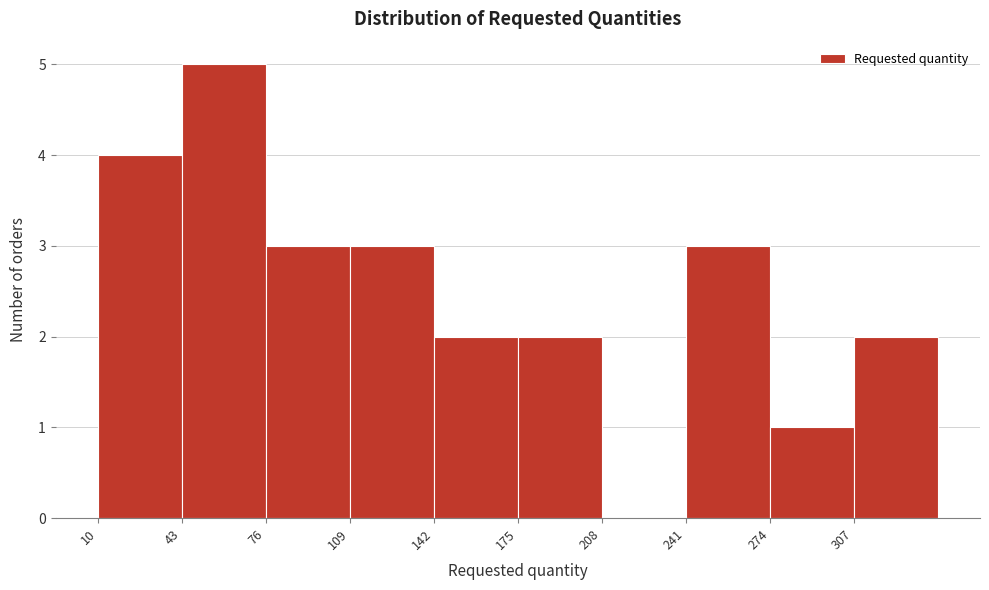

Reading left to right, list every bar in this chart as the range it spans on the x-axis followed by its height. Neither the bar edges nor the heights are printed on the chart, so give them approximately, as read against the axes.

10 to 43: 4
43 to 76: 5
76 to 109: 3
109 to 142: 3
142 to 175: 2
175 to 208: 2
208 to 241: 0
241 to 274: 3
274 to 307: 1
307 to 340: 2